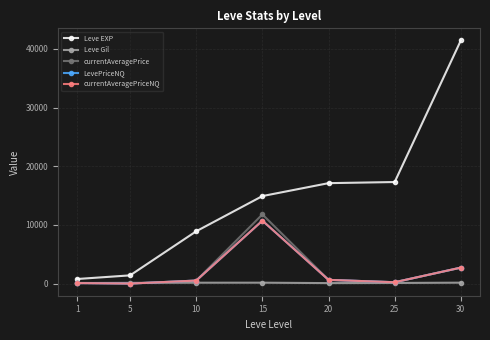

What is the sum of the currentAveragePrice values at 20 and 15?

12453.0